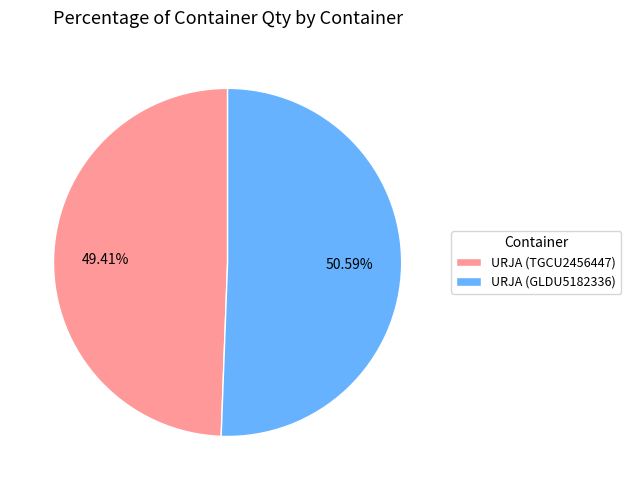

How many segments does this pie chart have?

2